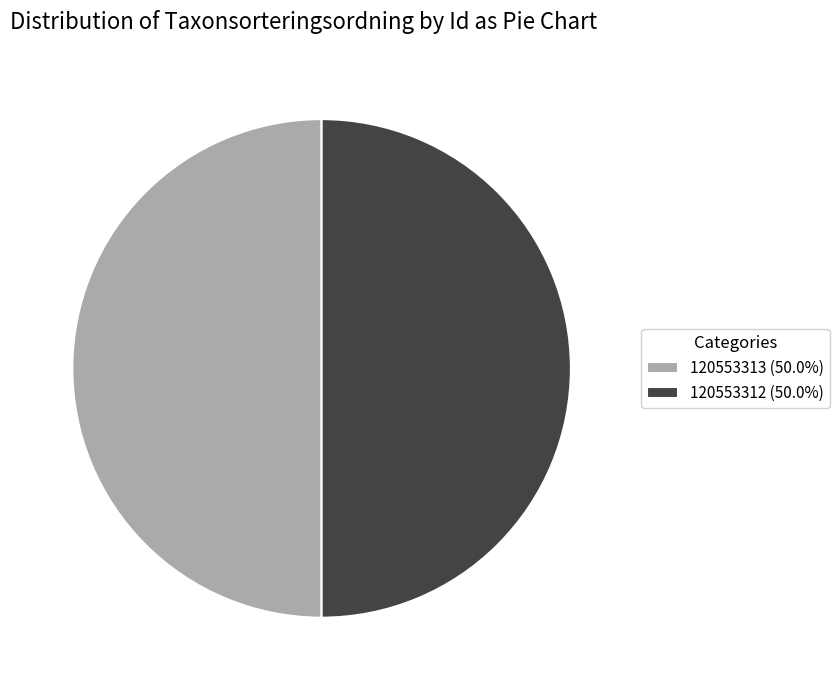

Approximately how many times larger is the value at 120553312 (50.0%) compared to 120553313 (50.0%)?

1.0